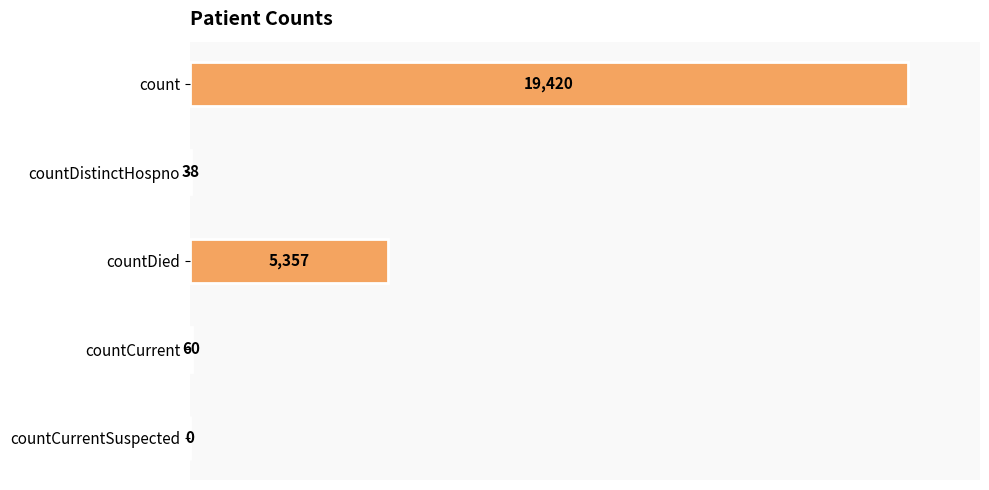

How many data points does each series have?

5